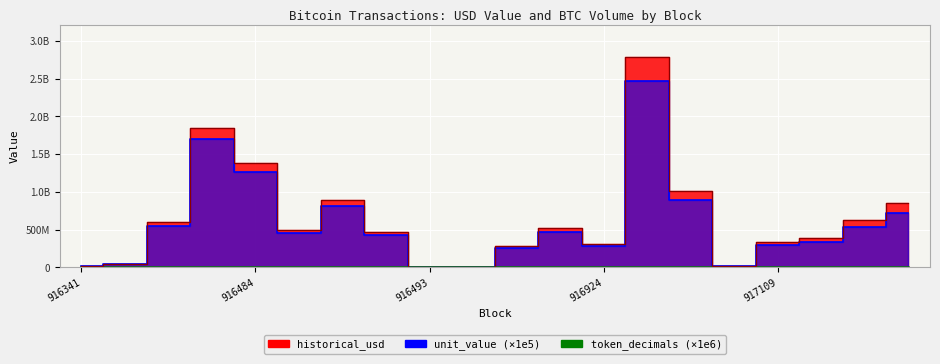

What is the sum of the unit_value values at 917052 and 917160?

2805096000.0